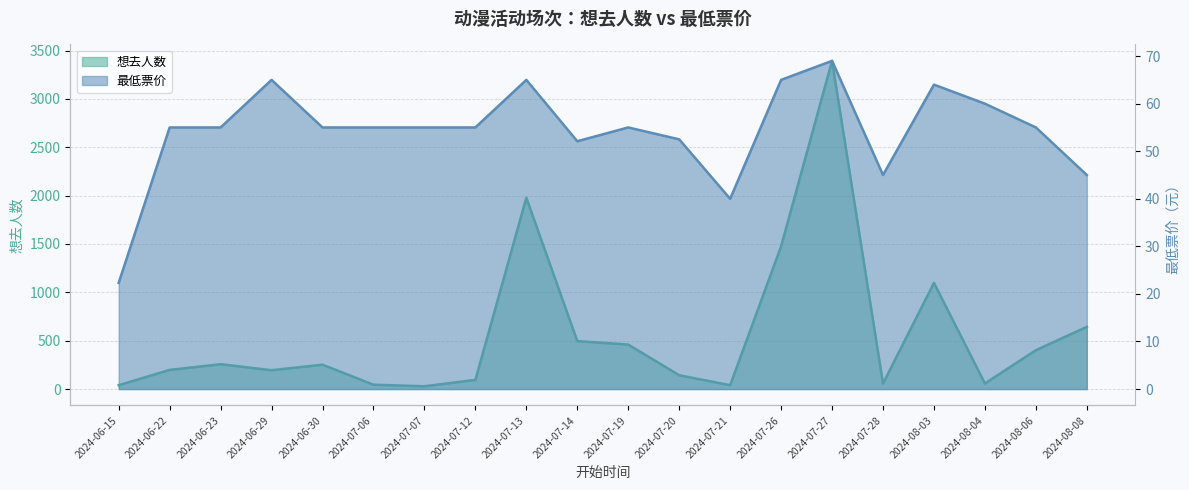

How many lines are shown in the chart?

2